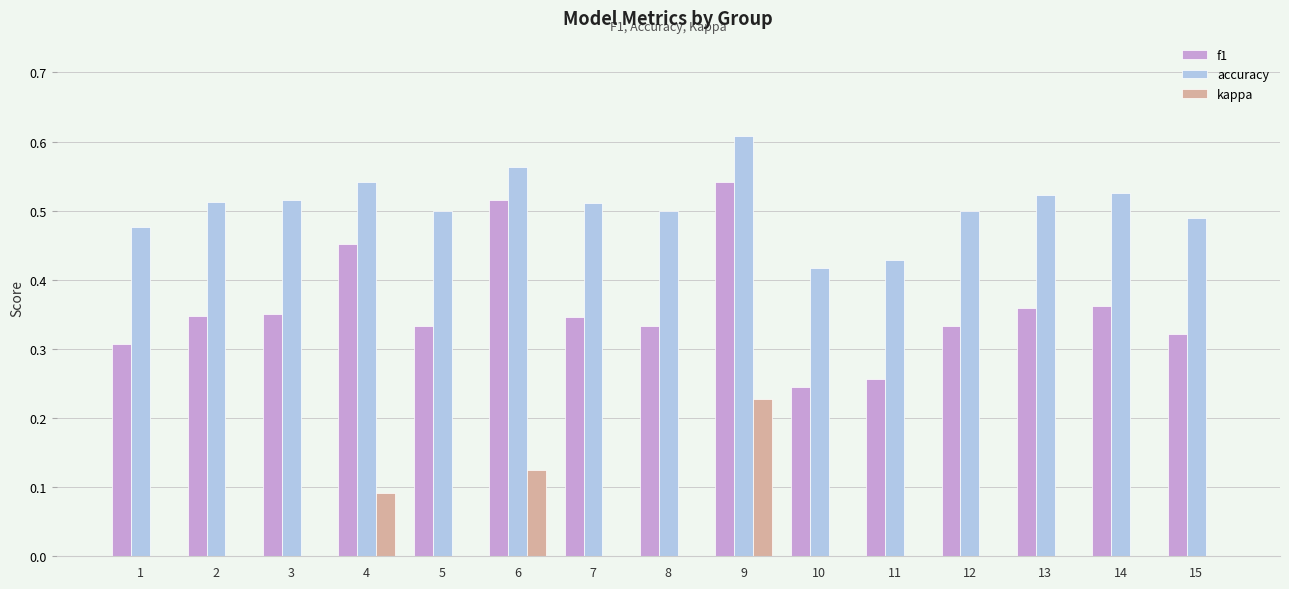

Which series changed the most between 4 and 11?

f1